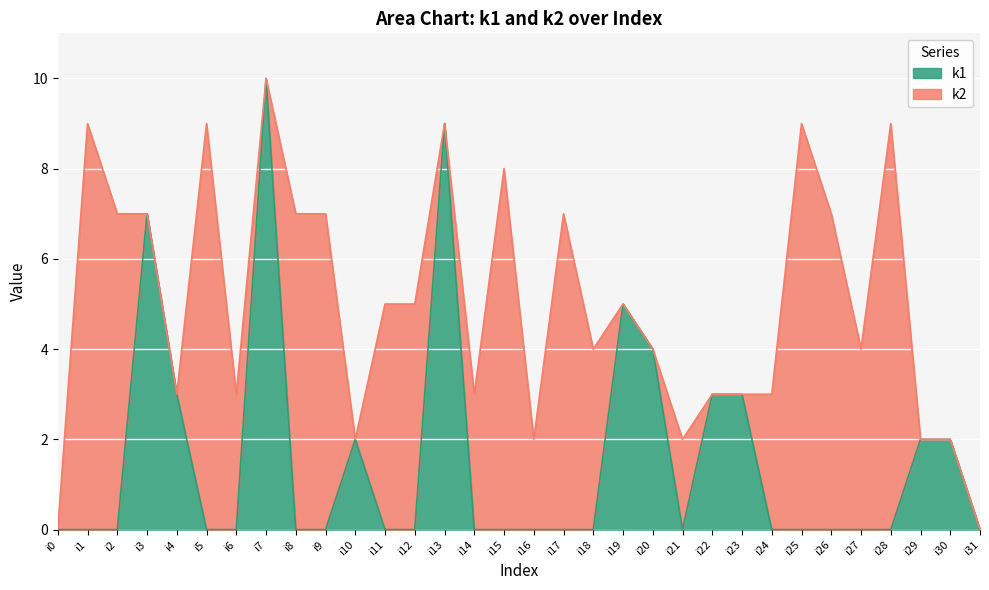

At which category does the chart reach its peak across all series?

i7